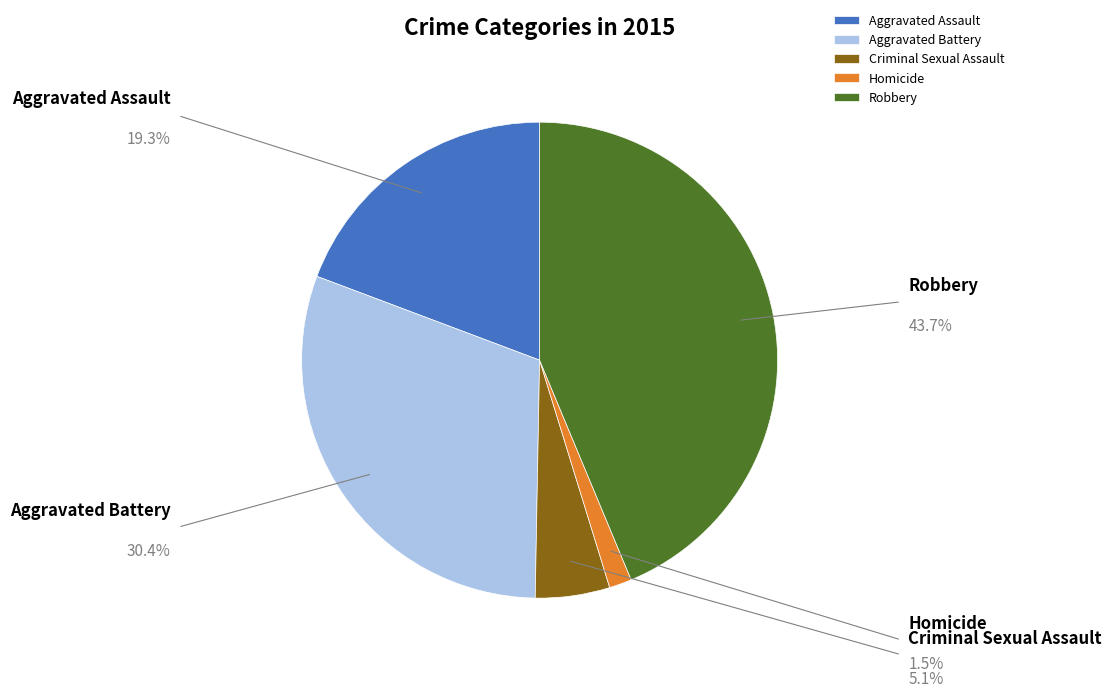

The Aggravated Battery slice represents 30% of the pie. True or false?

True